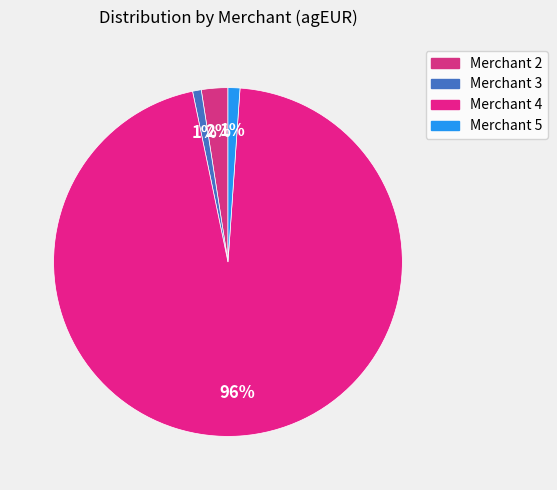

What percentage is NOT represented by Merchant 3?

99.6%